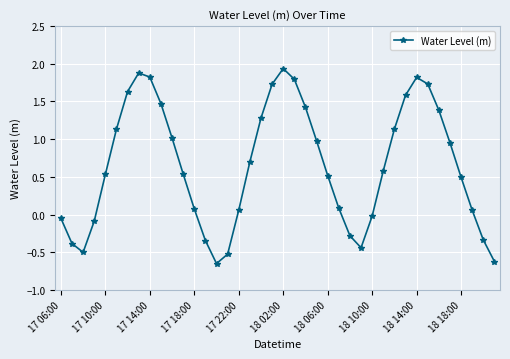

What is the value of the 34th point from the left?

1.7